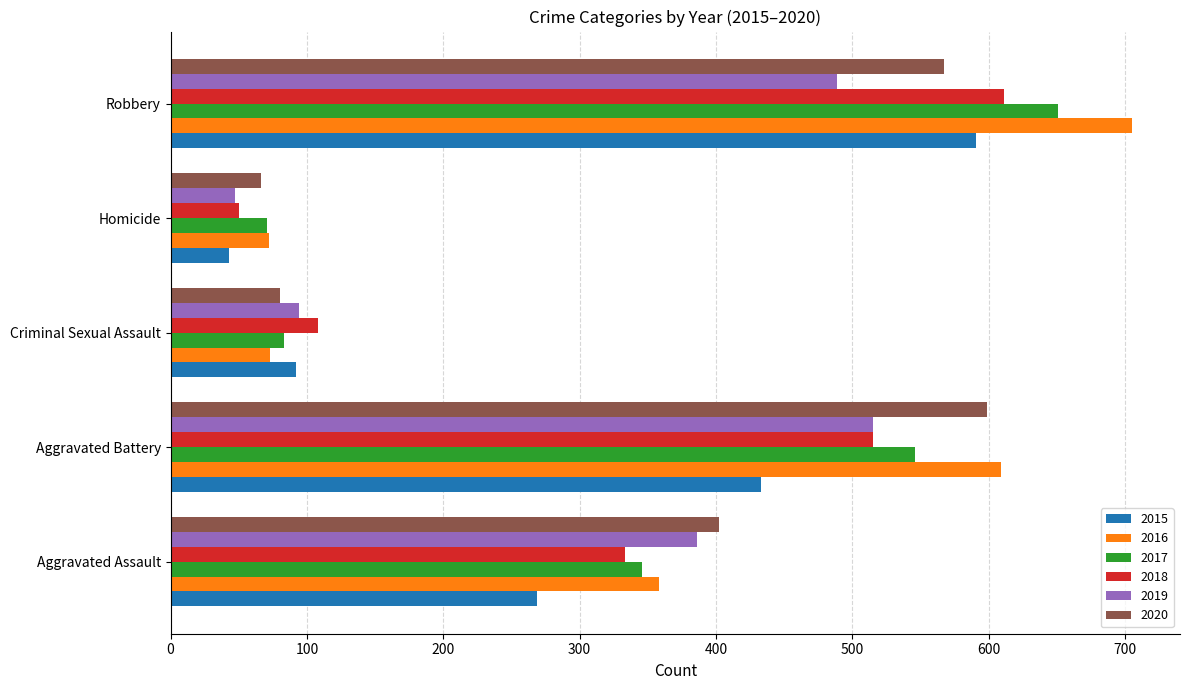

Which label corresponds to the smallest value in the chart?

Homicide